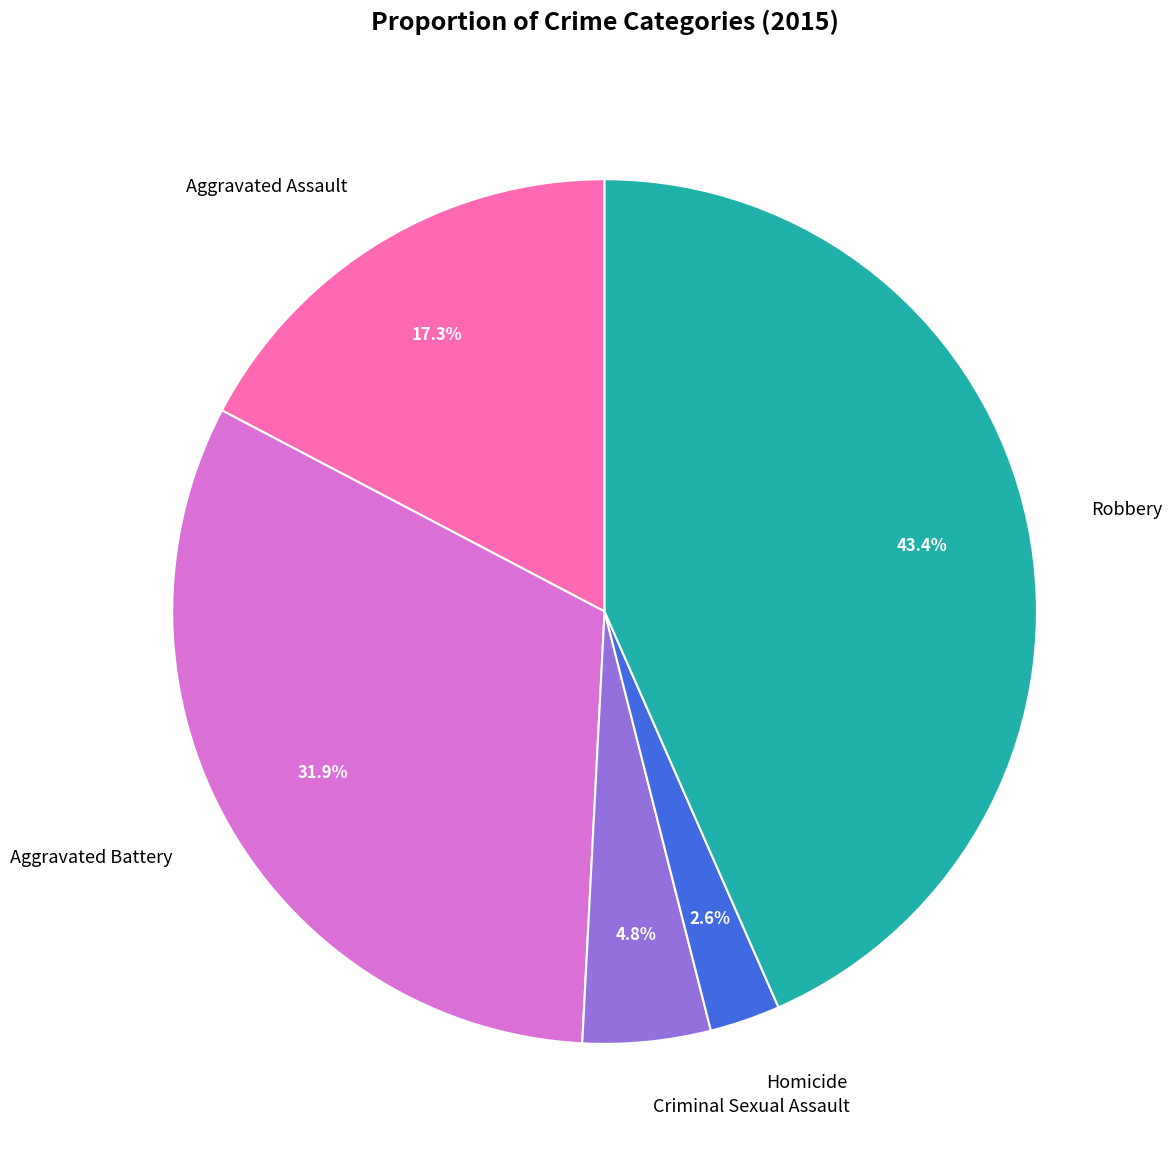

Is Aggravated Assault the majority of the pie?

No